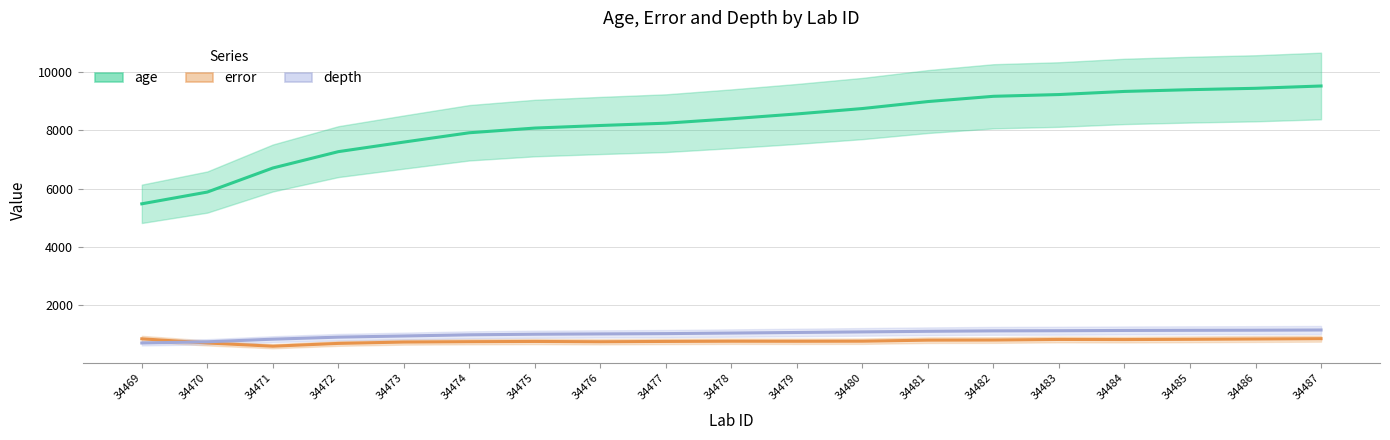

Does the chart have visible grid lines?

Yes